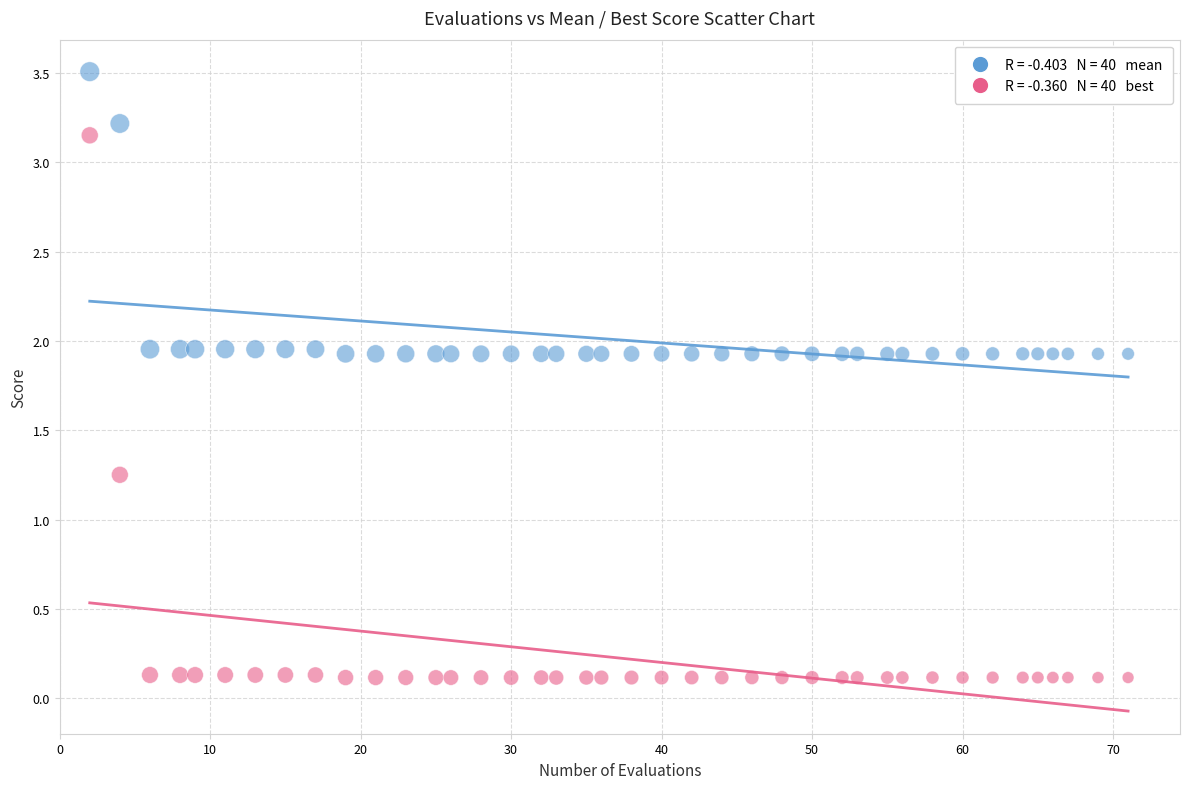

Across all data points, what is the range of Y values (max minus min)?

3.4